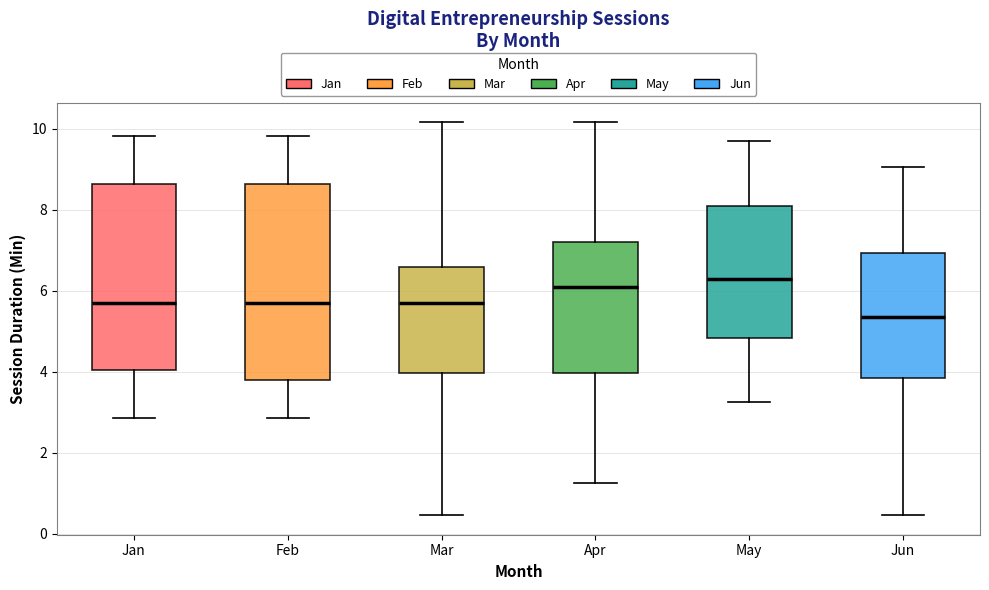

Where does the upper whisker of the box for Jan end on the y-axis? The values are not printed on the chart, so give them approximately, as read against the axis.

9.8